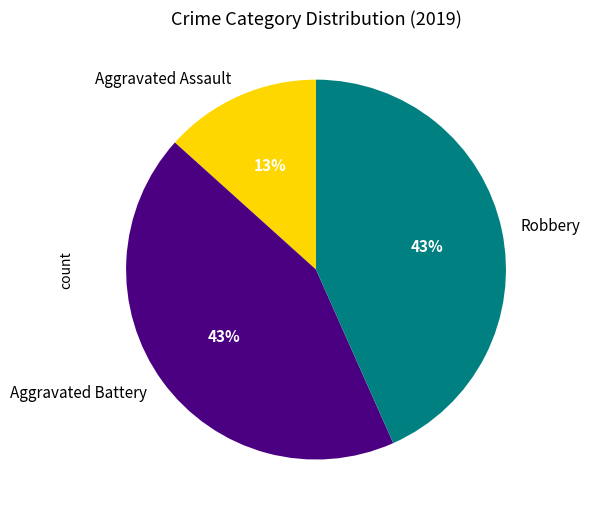

True or false: Aggravated Assault accounts for 13% of the total.

True